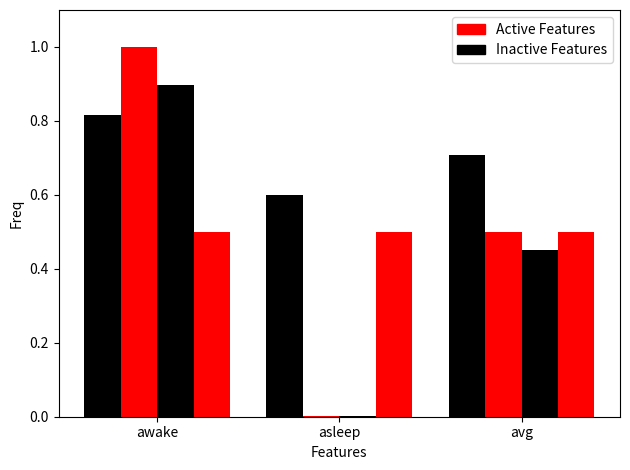

How many series are shown in this chart?

4